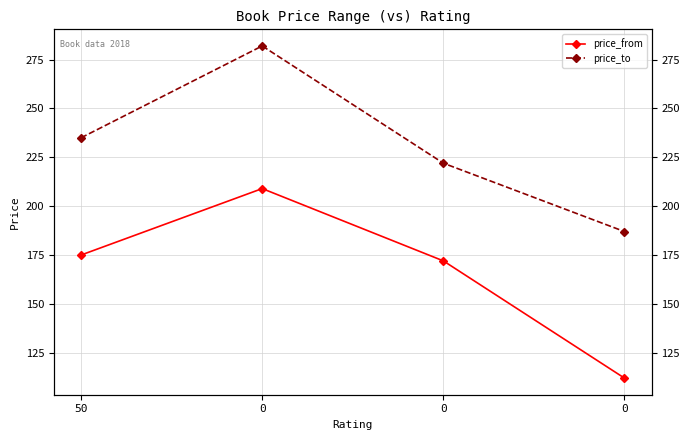

Rank the categories by price_from value from lowest to highest.

0, 0, 50, 0